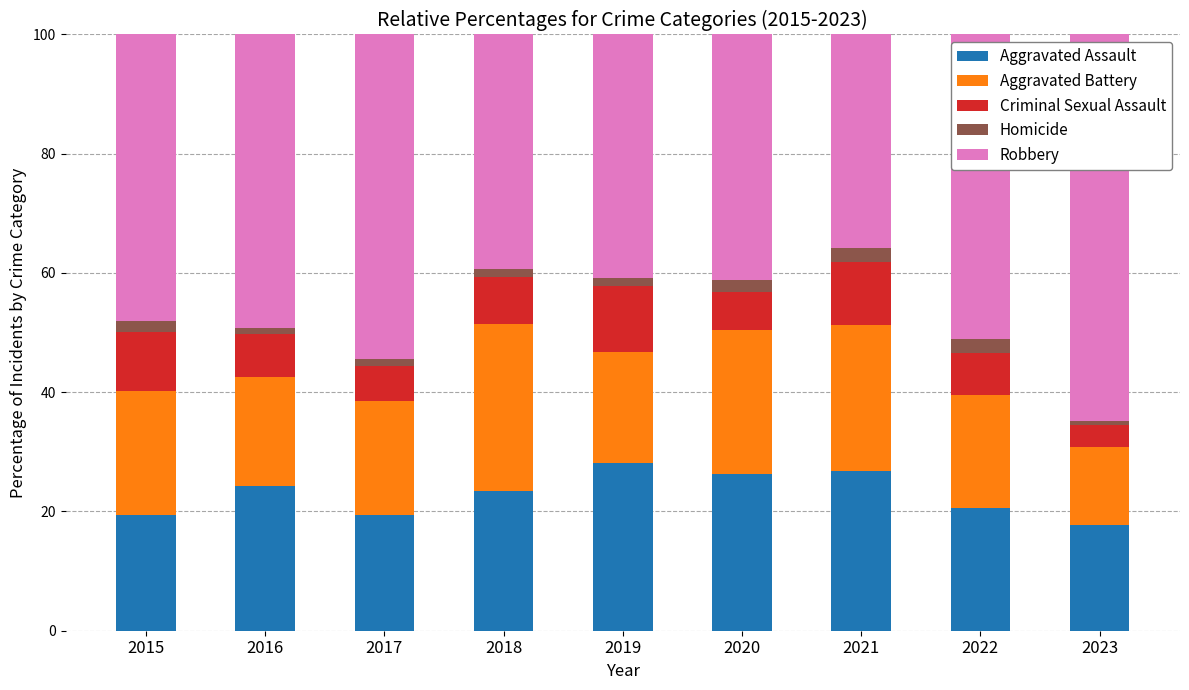

Does the chart contain stacked bars?

Yes